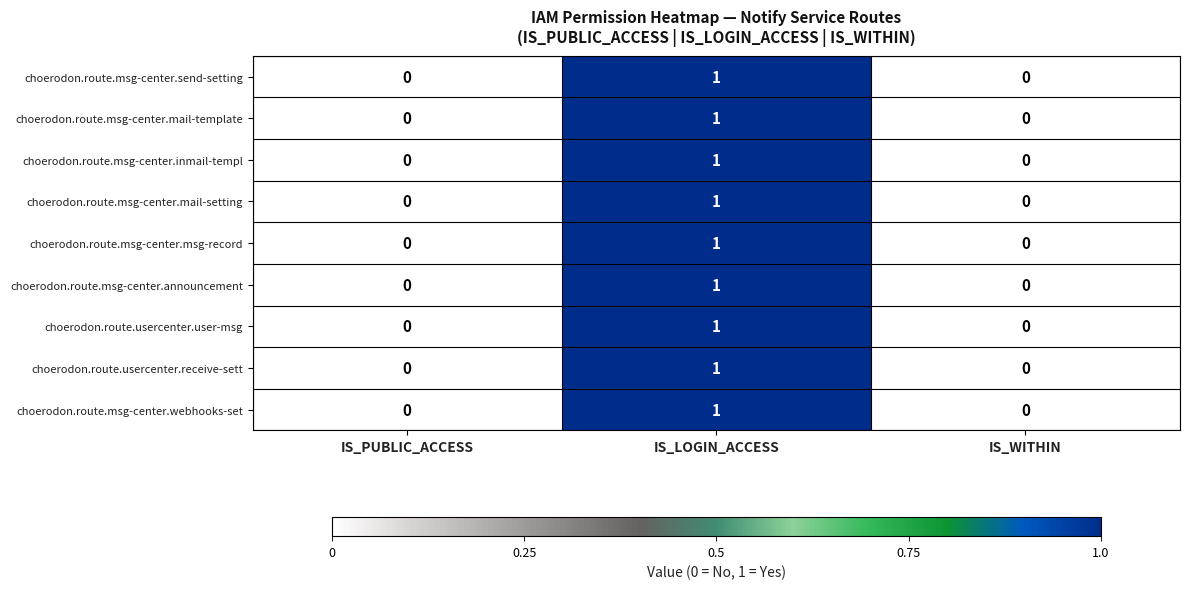

The choerodon.route.msg-center.mail-template series shows 1 at IS_LOGIN_ACCESS. True or false?

True